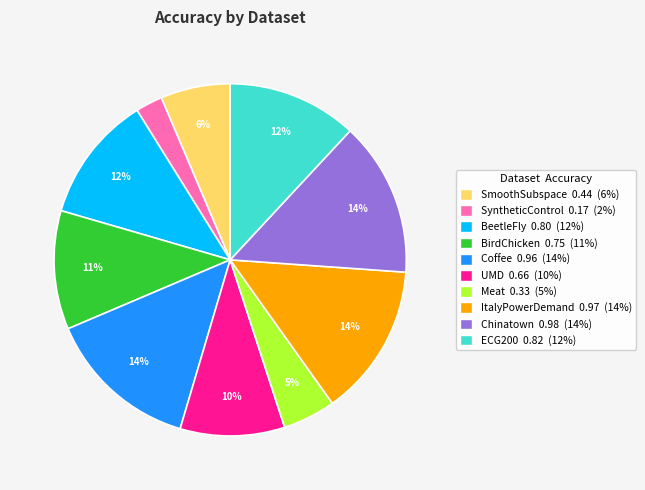

Does any single category account for the majority?

No